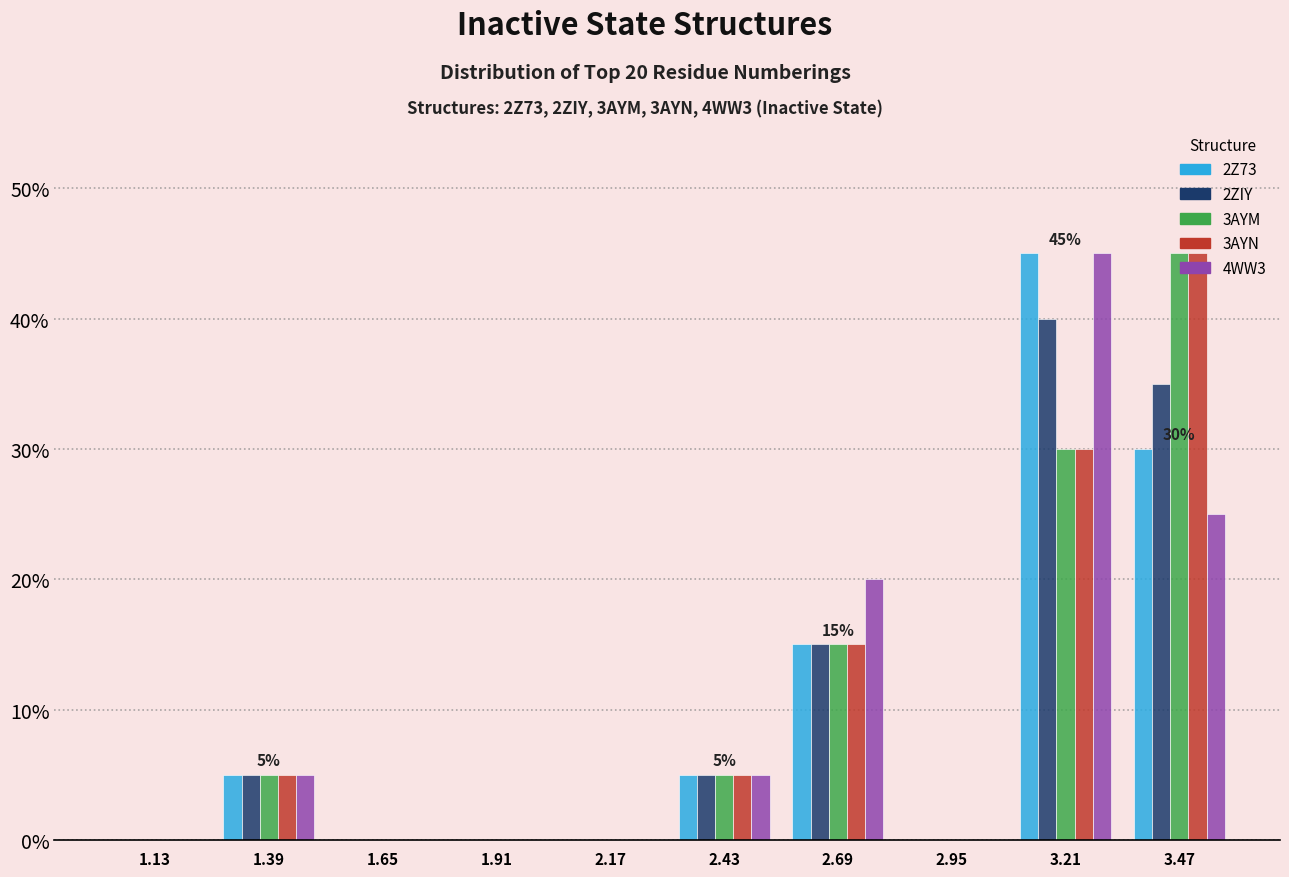

In the 3AYM series, which range on the x-axis has the tallest bar?

3.34 to 3.60